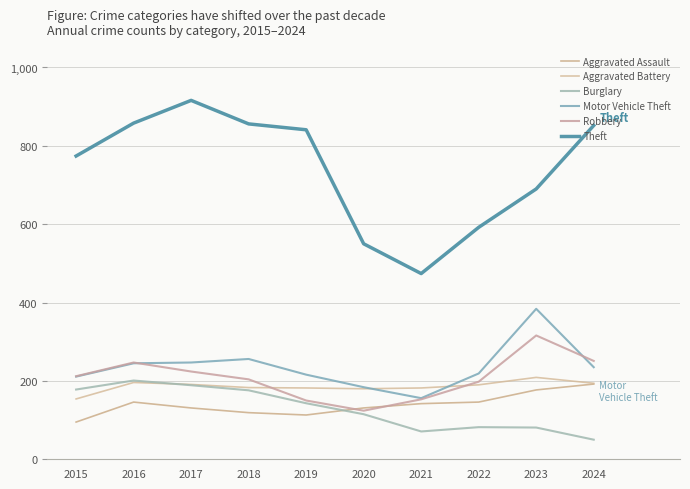

Between 2022 and 2023, which is larger?

2023